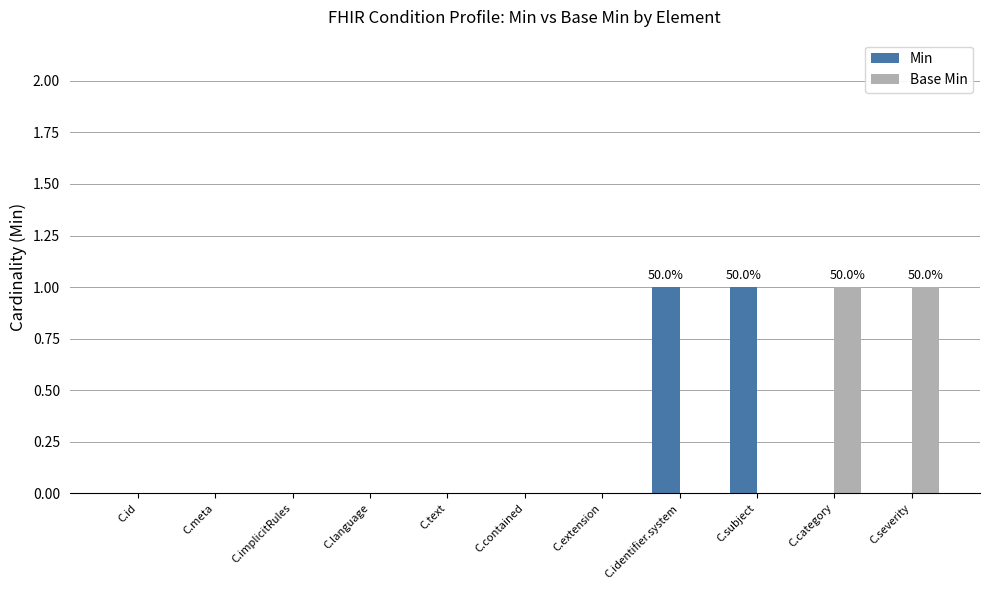

The Min series shows -1 at C.implicitRules. True or false?

False